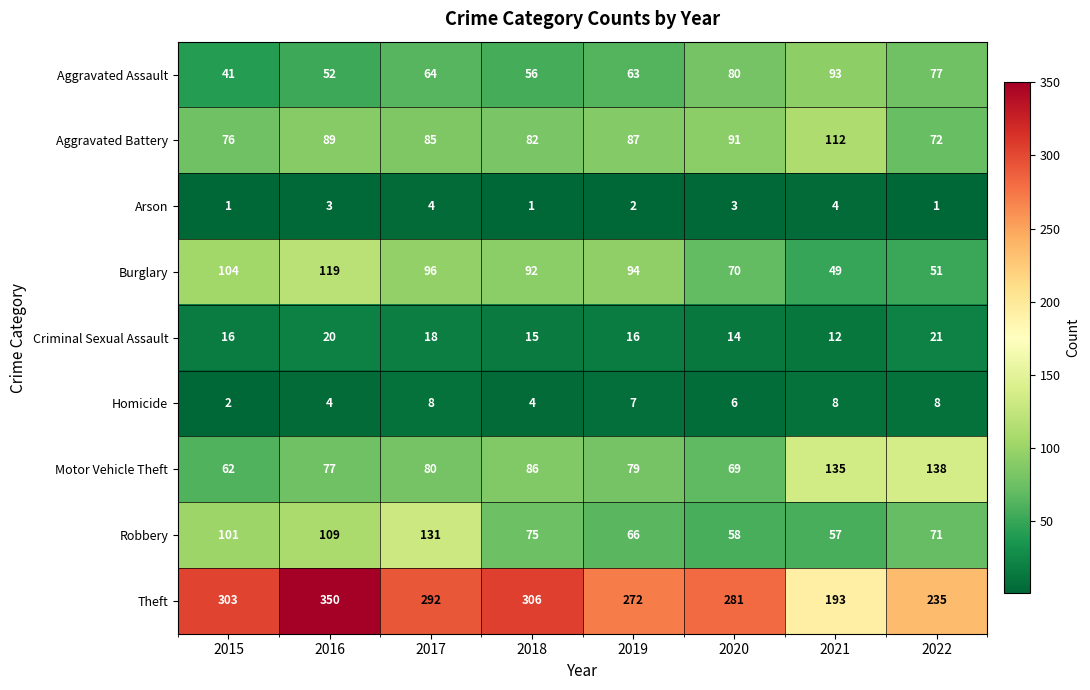

Which series changed the most between 2019 and 2021?

Theft